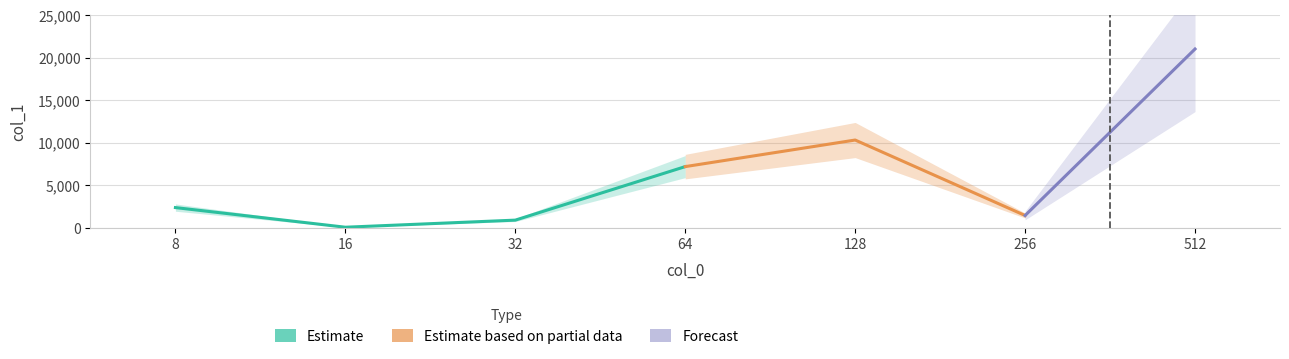

What is the change in value from 64 to 256?

-5737.3